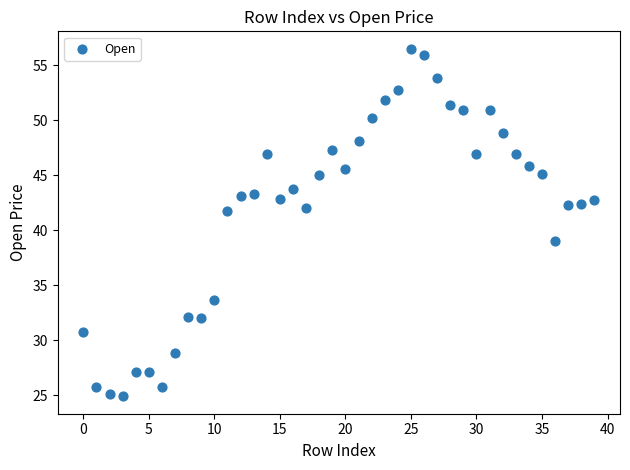

What is the range of Y values (max minus min)?

31.6